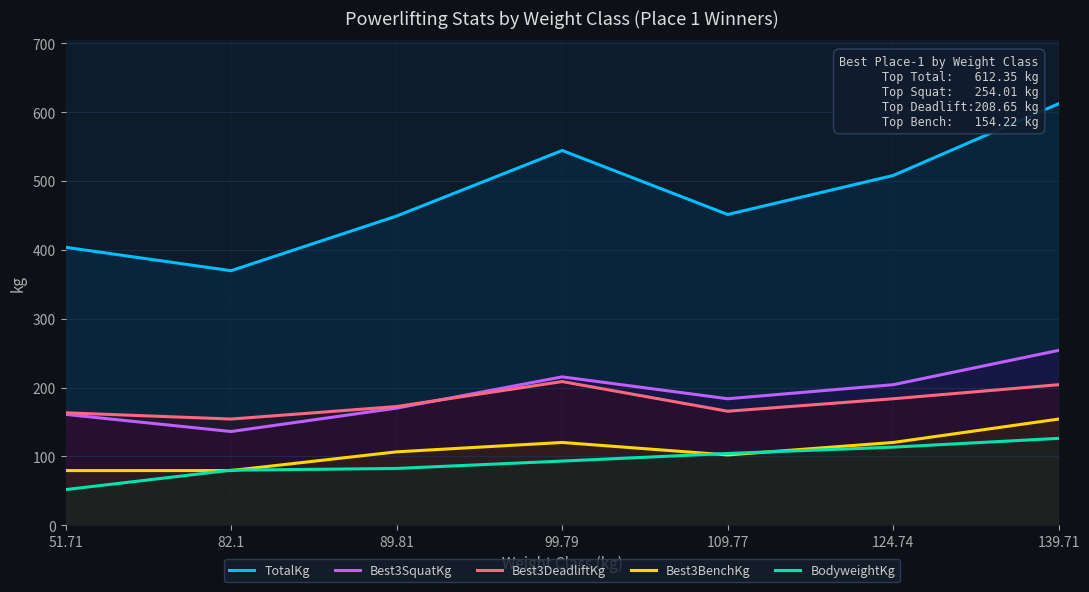

Which label corresponds to the largest value in the chart?

139.71